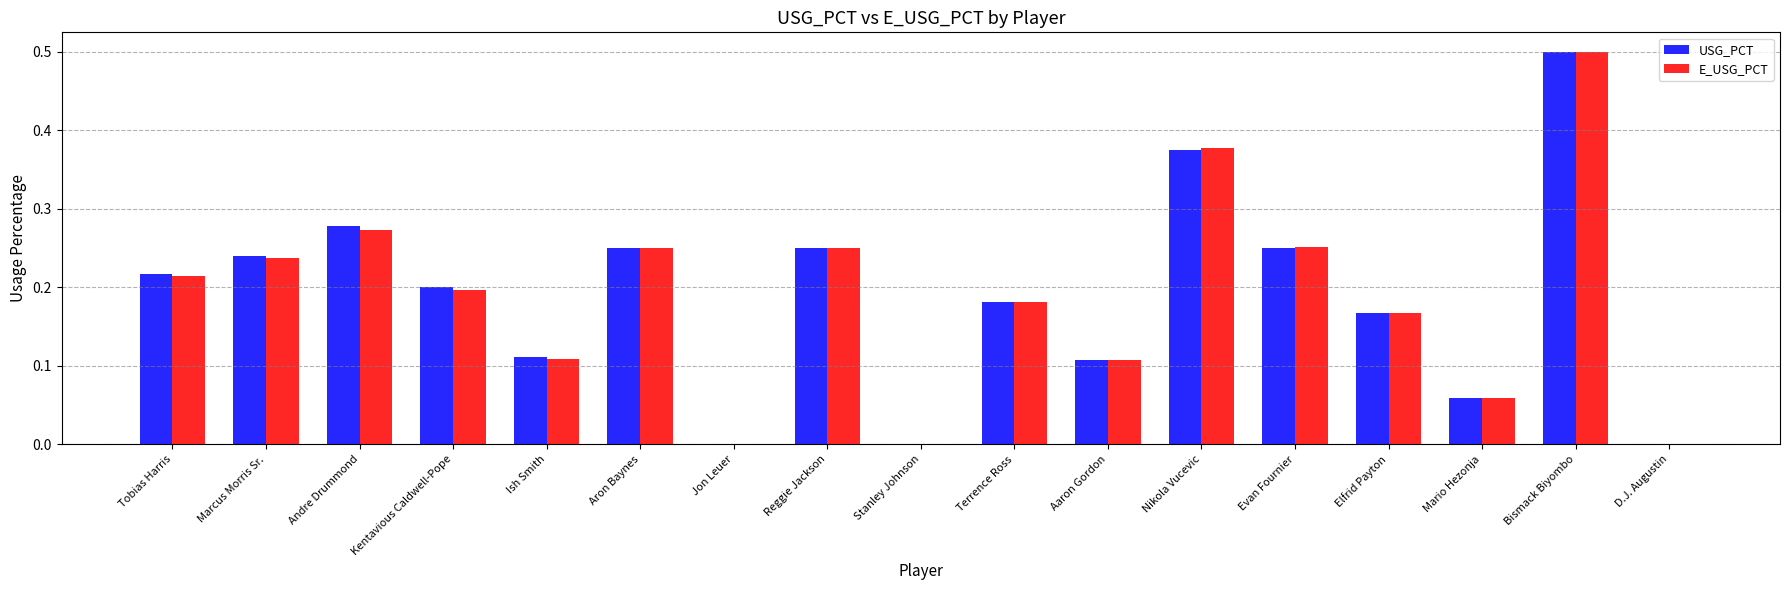

The value of USG_PCT at Elfrid Payton is 0.2. True or false?

True